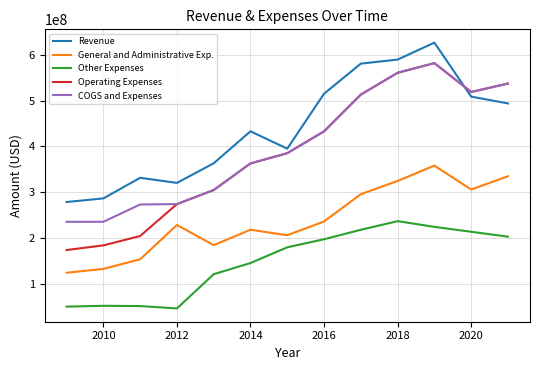

Which series has the largest total across all categories?

Revenue